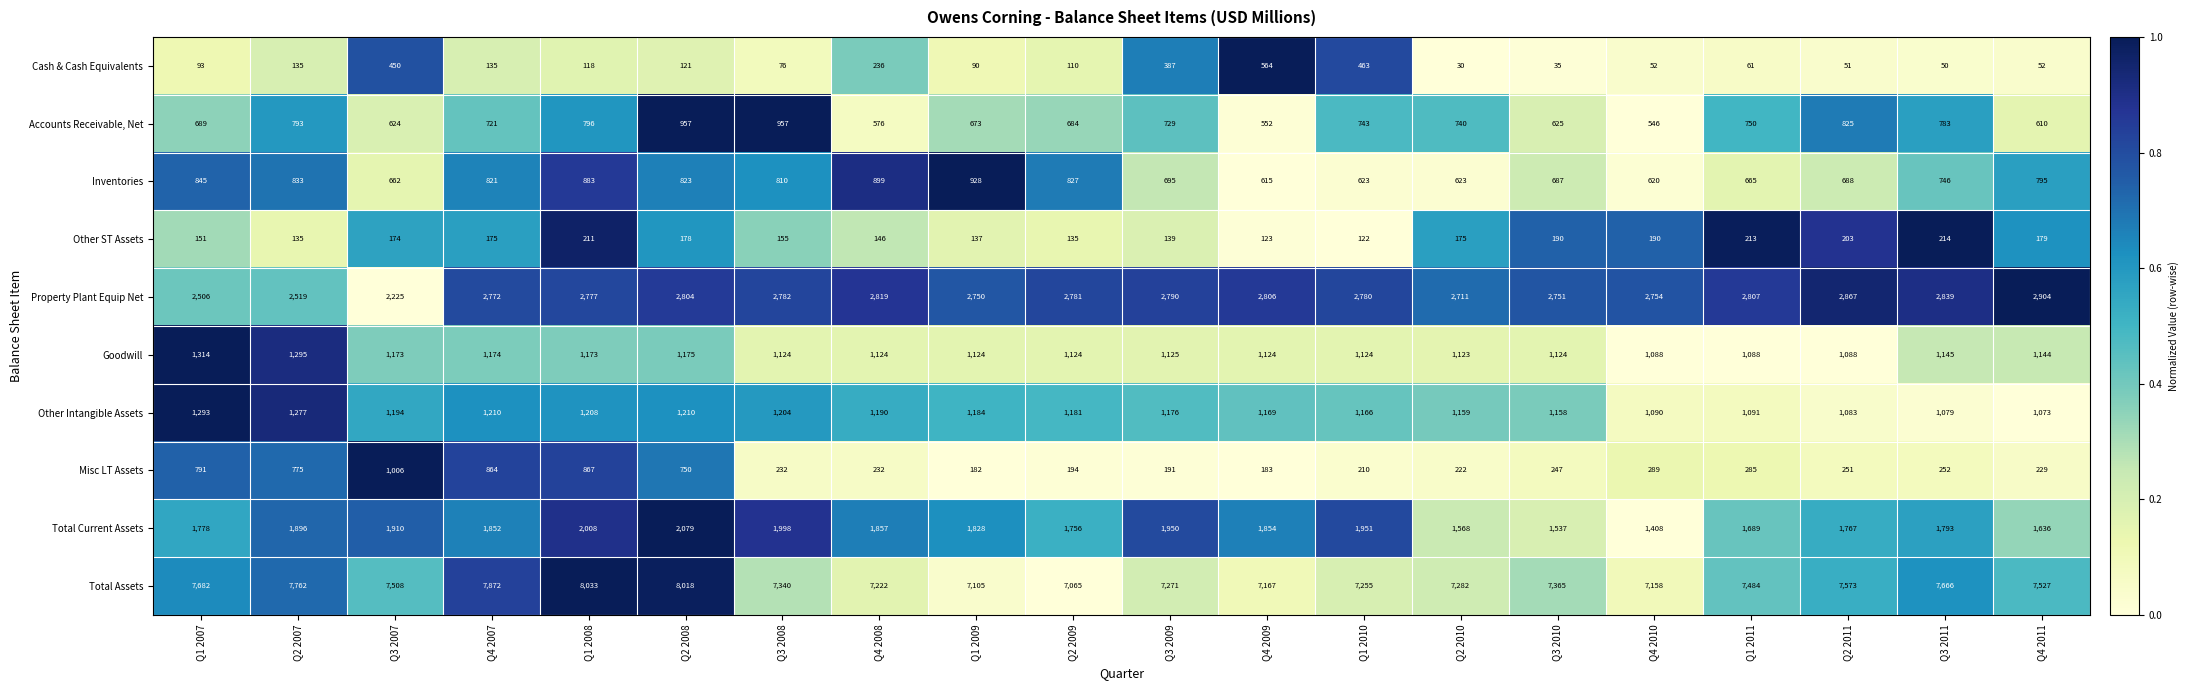

Rank the series by their maximum value, from highest to lowest.

Total Assets, Property Plant Equip Net, Total Current Assets, Goodwill, Other Intangible Assets, Misc LT Assets, Accounts Receivable, Net, Inventories, Cash & Cash Equivalents, Other ST Assets